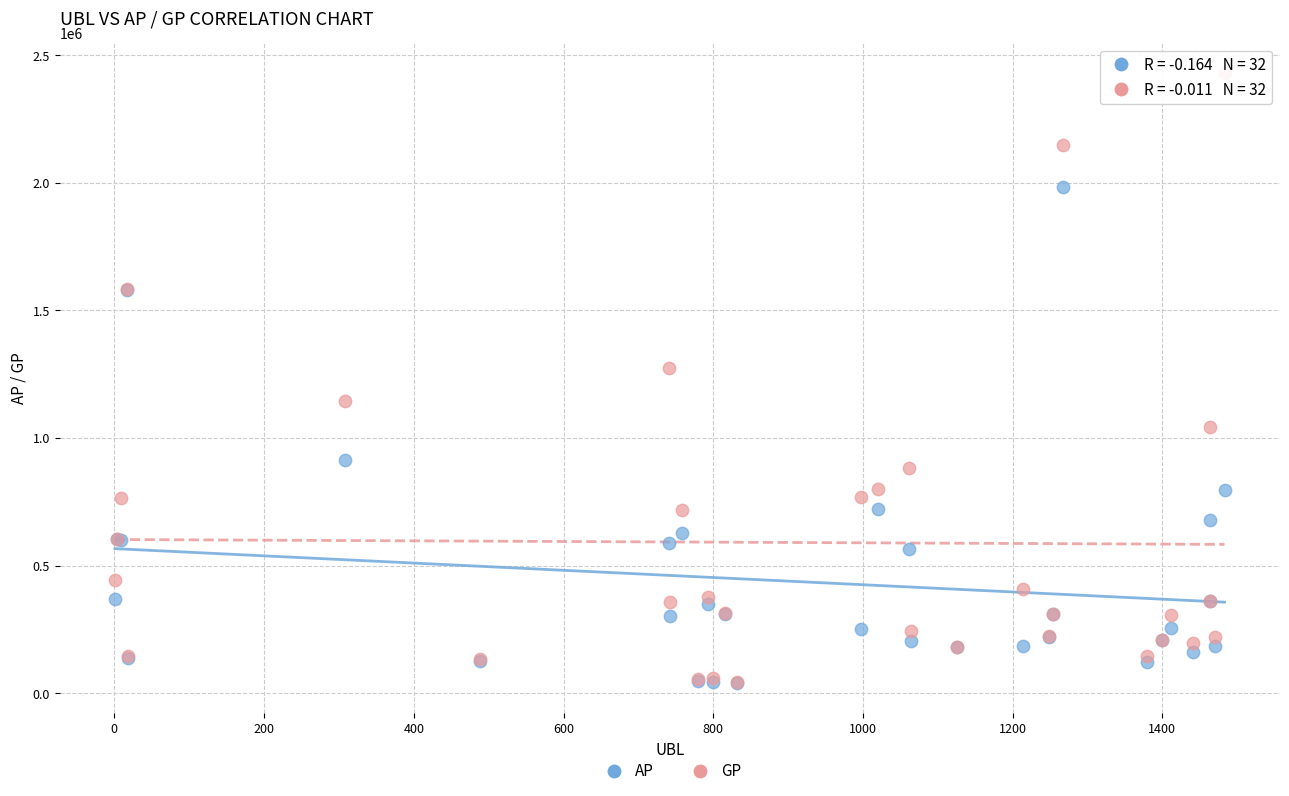

Across all series, what Y value is closest to 1234831?

1273611